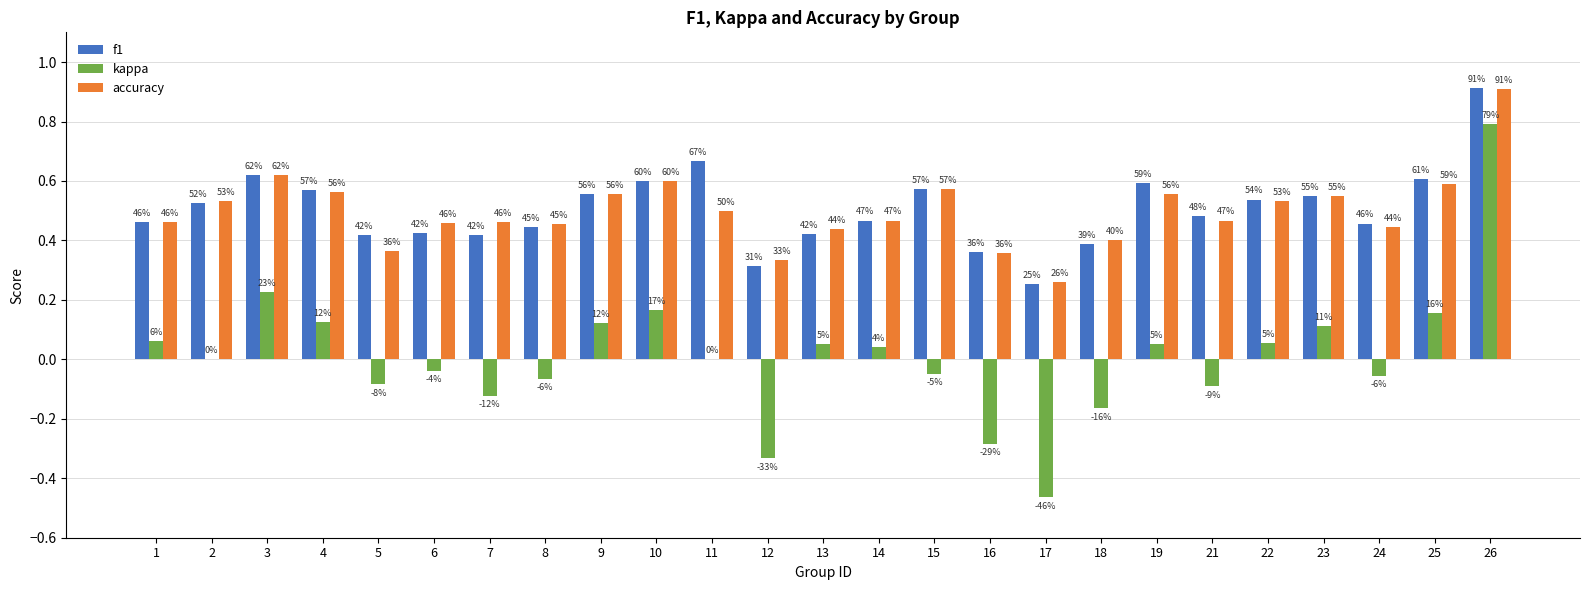

Is the value of accuracy at 25 greater than the value of f1 at 8?

Yes